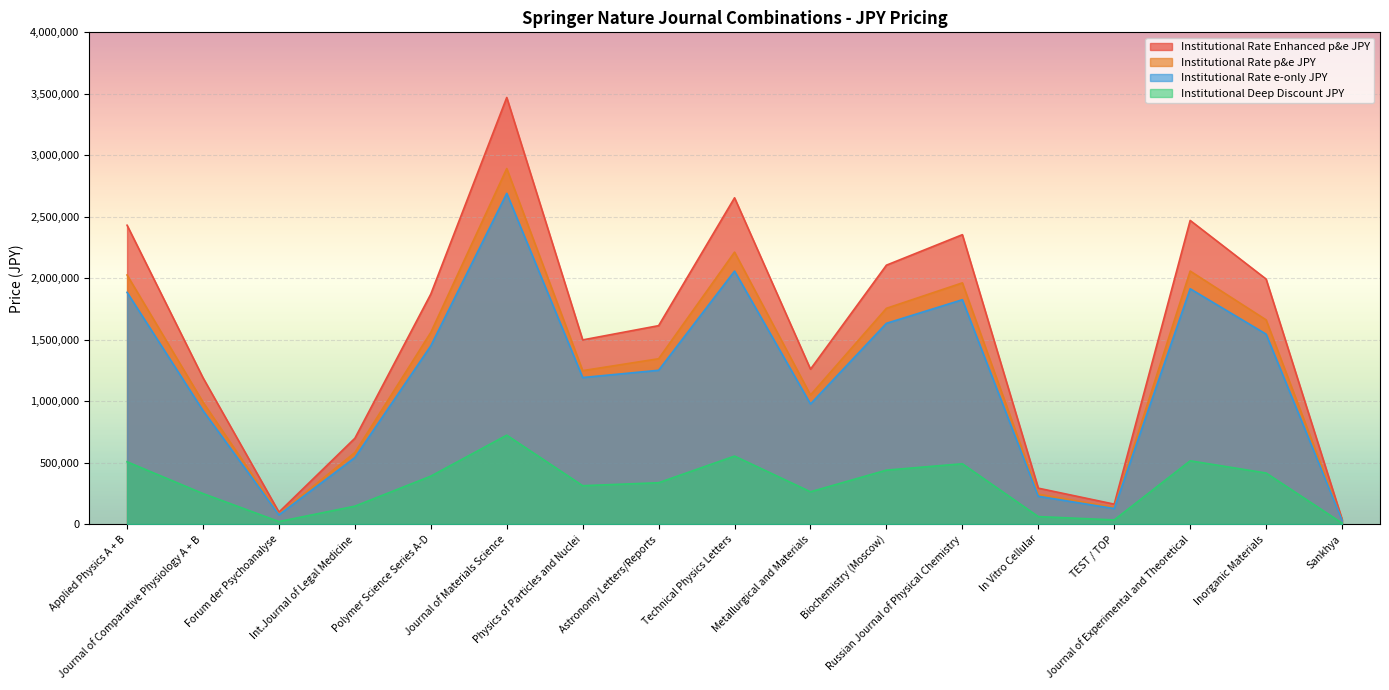

What is the lowest value of the Institutional Deep Discount JPY series?

8000